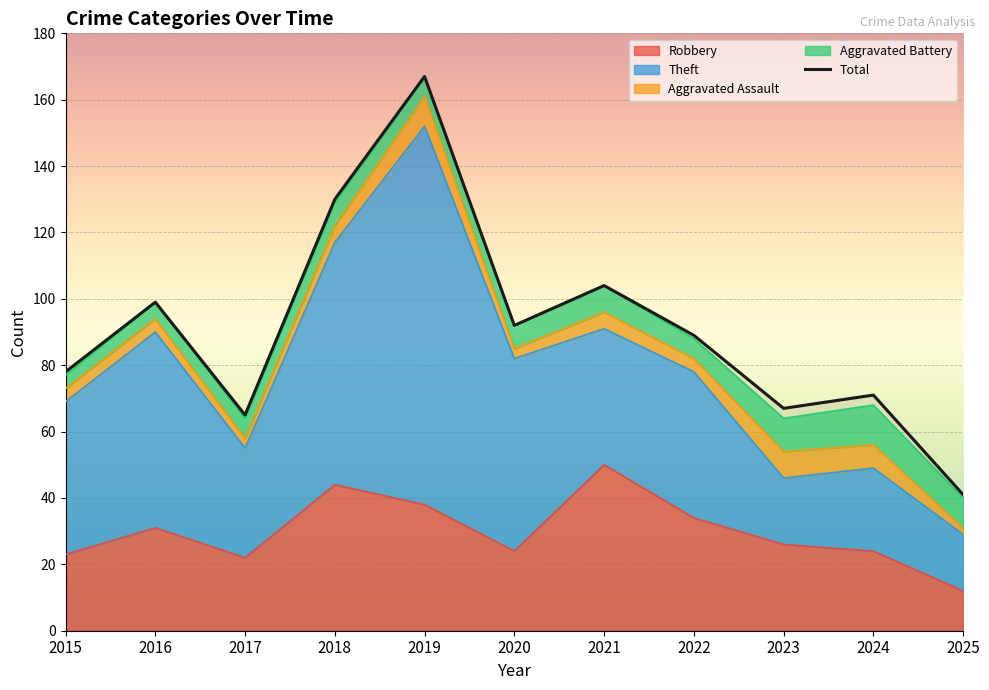

The value at 2024 is 71. True or false?

True